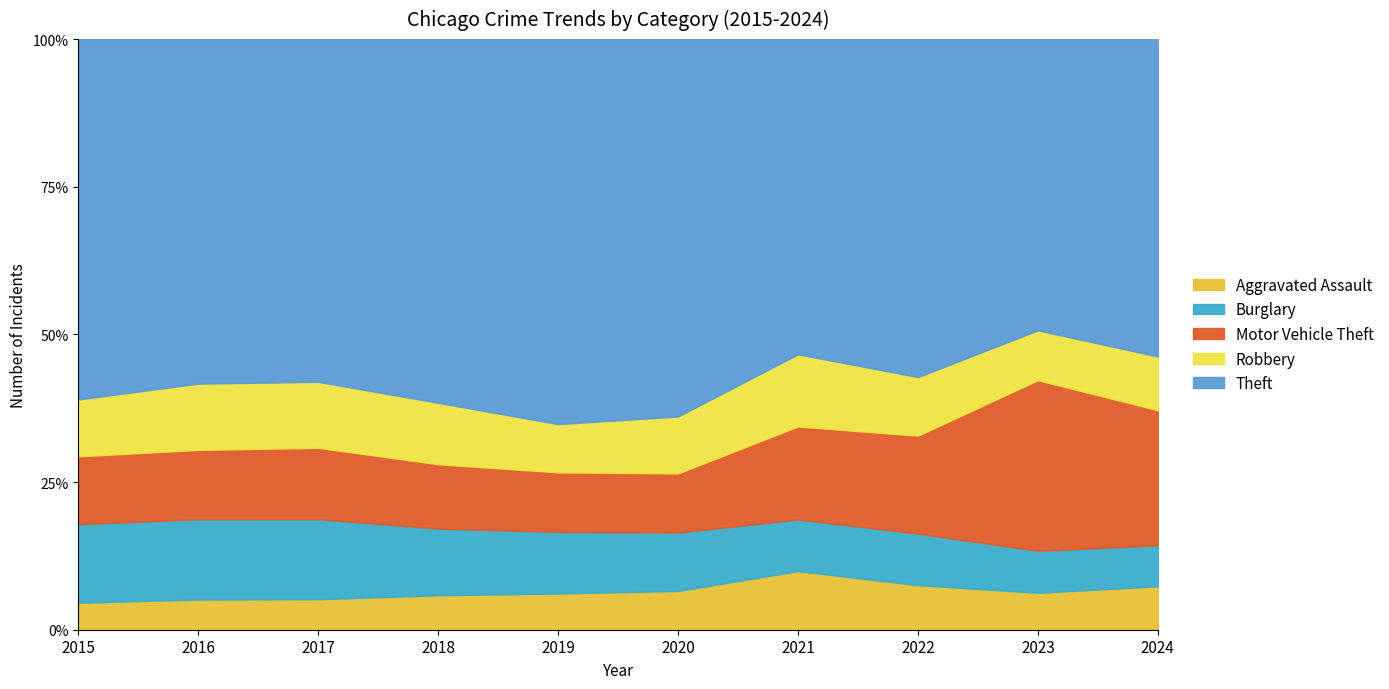

True or false: Motor Vehicle Theft has a value of 2714 at 2017.

True